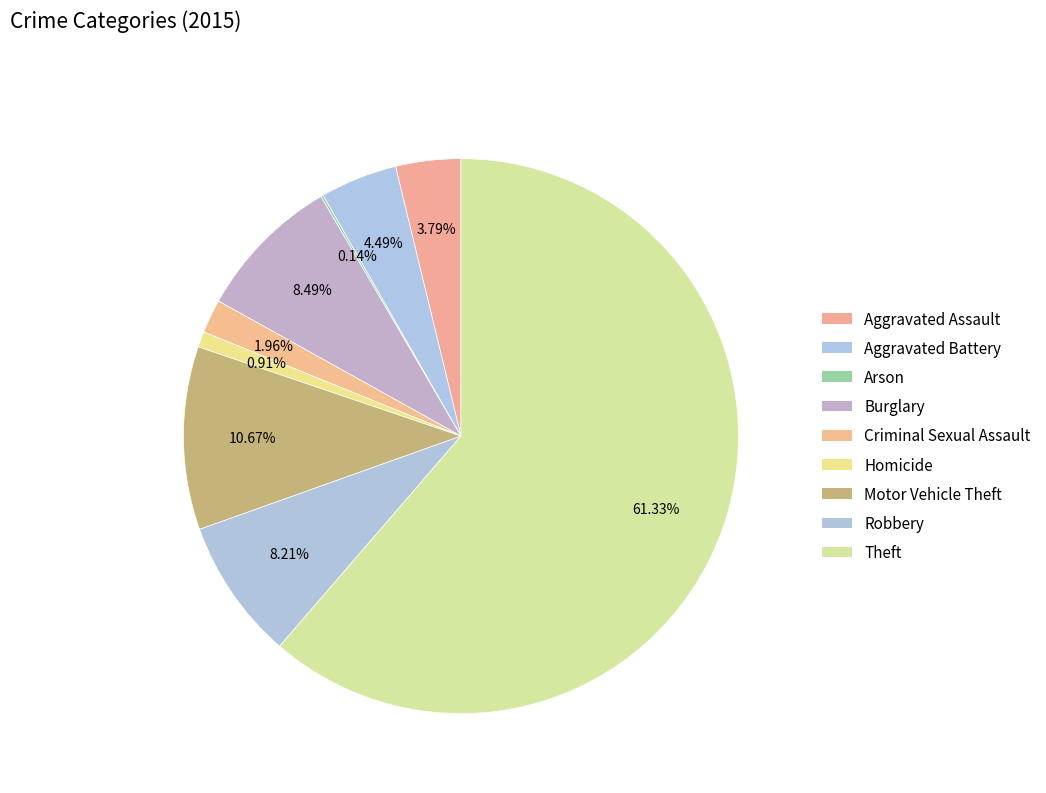

Rank the categories by value from lowest to highest.

Arson, Homicide, Criminal Sexual Assault, Aggravated Assault, Aggravated Battery, Robbery, Burglary, Motor Vehicle Theft, Theft